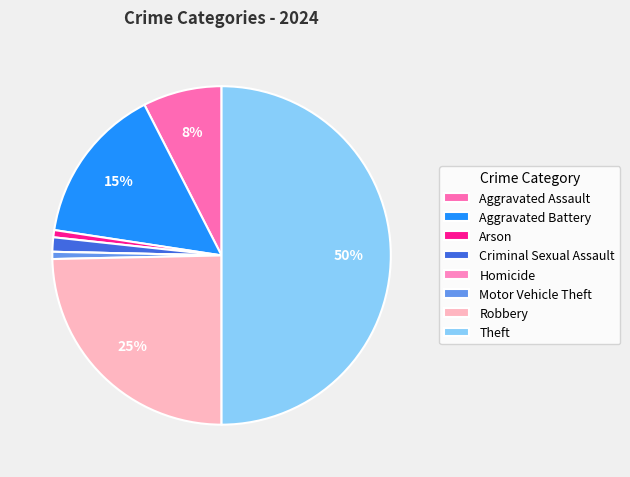

Combined, do Homicide and Theft account for over 50%?

No